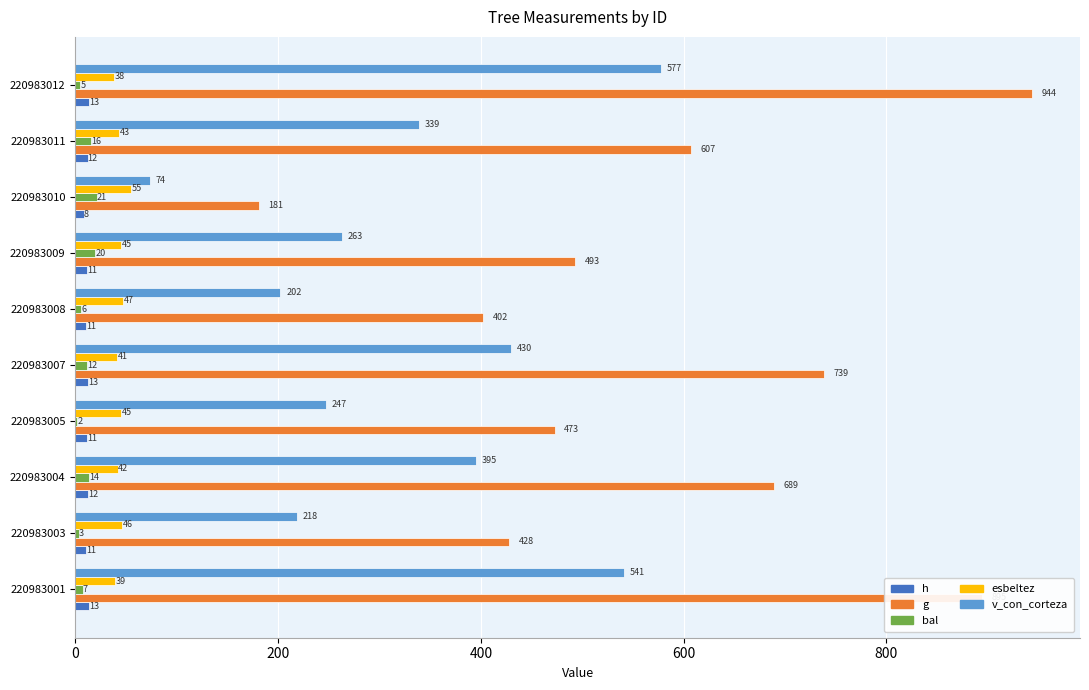

How many categories are shown in the chart?

10